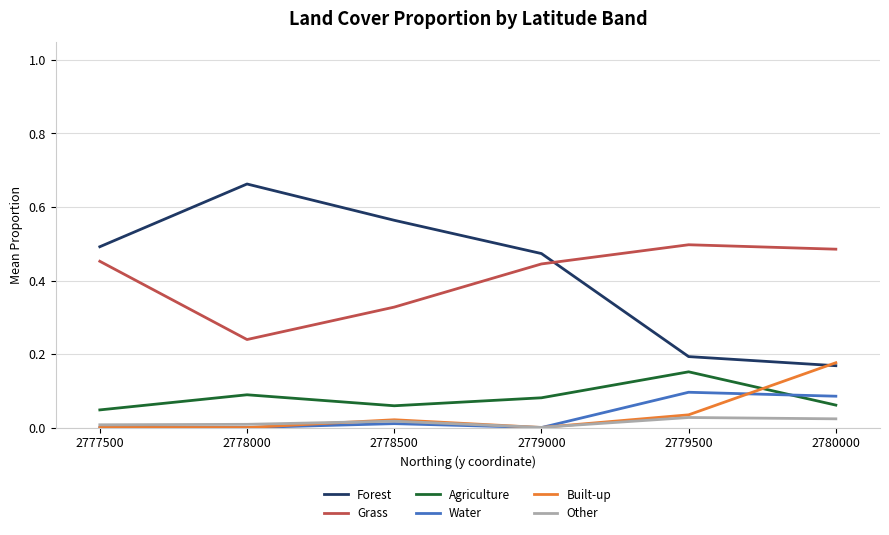

After their last crossing, which series has the higher values: Other or Water?

Water